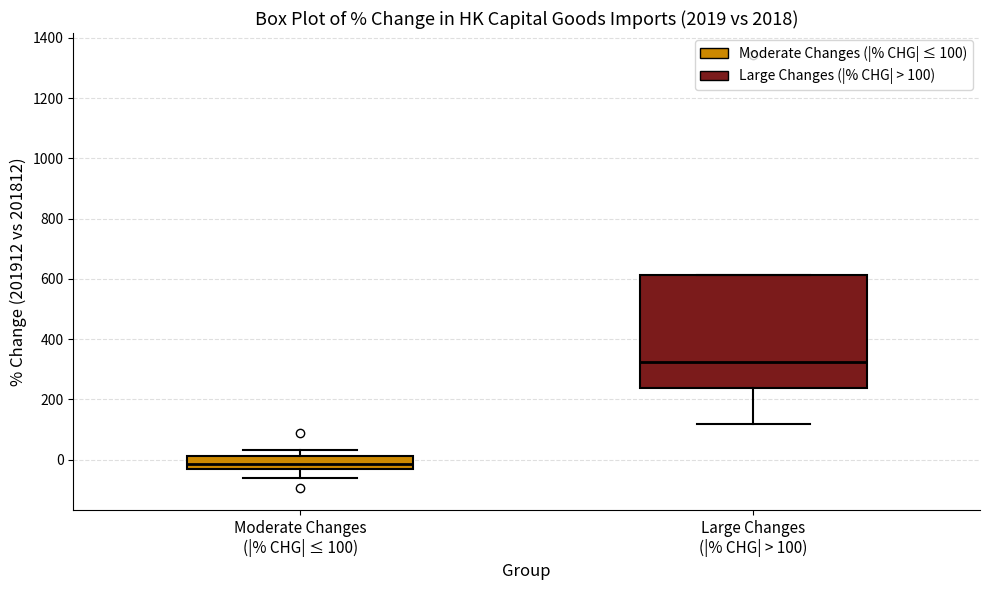

Reading left to right, transcribe this box plot: for each box, give where its median line is, the range the box spans, and where its two whiskers end, as read against the y-axis. The values are not printed on the chart, so give them approximately, as read against the axis.

Moderate Changes (|% CHG| ≤ 100): median -20 (inside the box), box -20 to 20, whiskers -60 to 40
Large Changes (|% CHG| > 100): median 320, box 240 to 620, whiskers 120 to 620